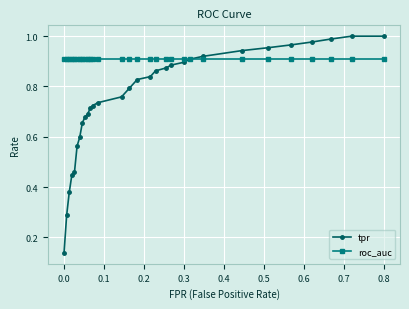

Rank the series by their maximum value, from highest to lowest.

tpr, roc_auc